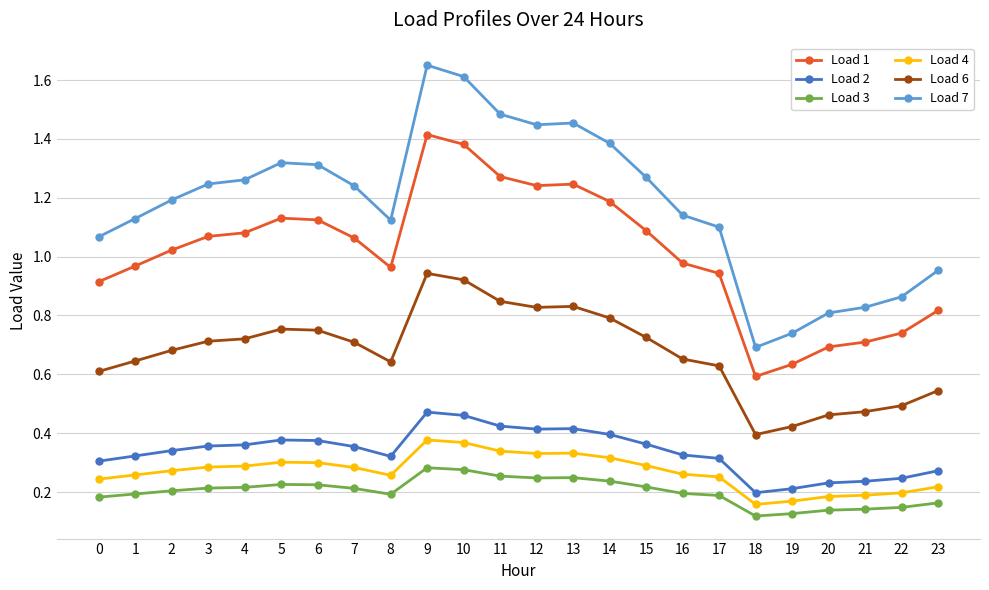

What is the total value across all series at 23?

3.0